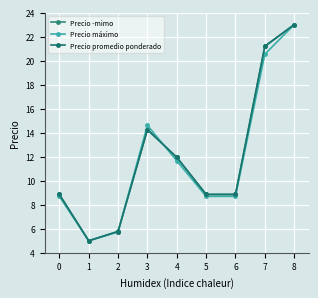

Is this an area chart (filled region under the line)?

No